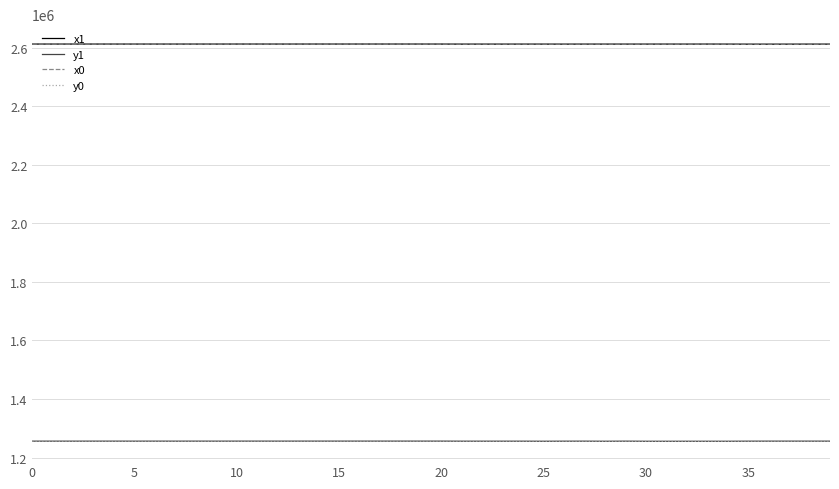

What is the average value of the y1 series?

1256213.8